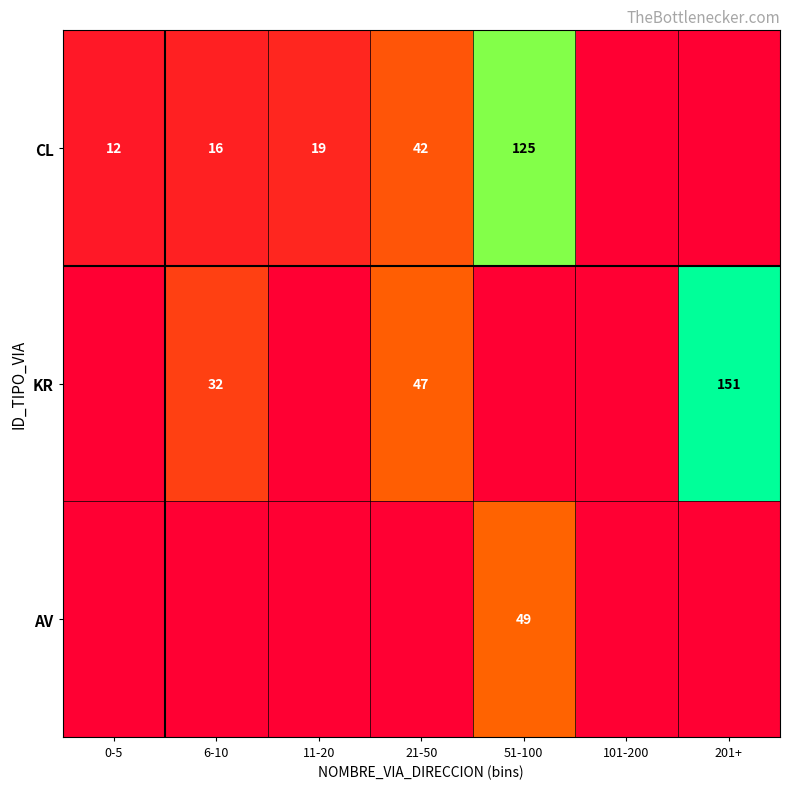

The CL series shows 19 at 11-20. True or false?

True